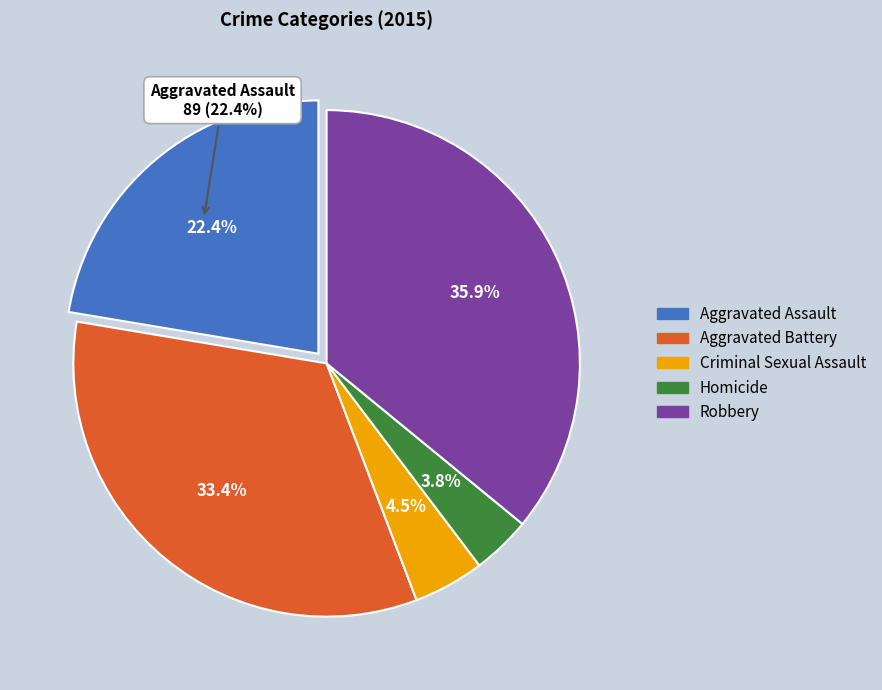

What is the smallest slice in the pie chart?

Homicide